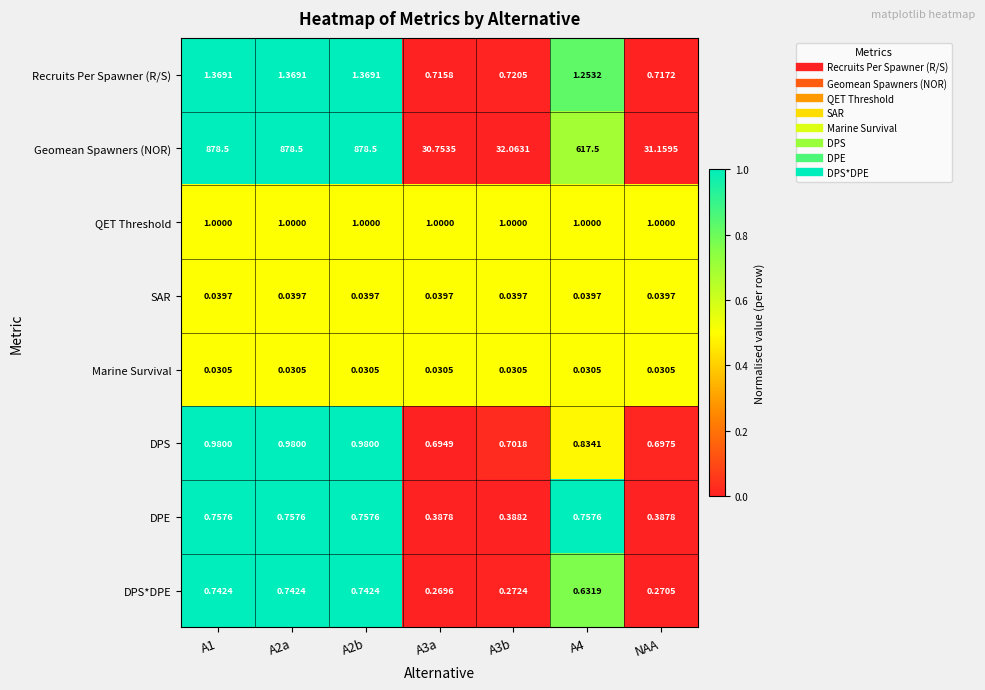

How many series are shown in this chart?

8